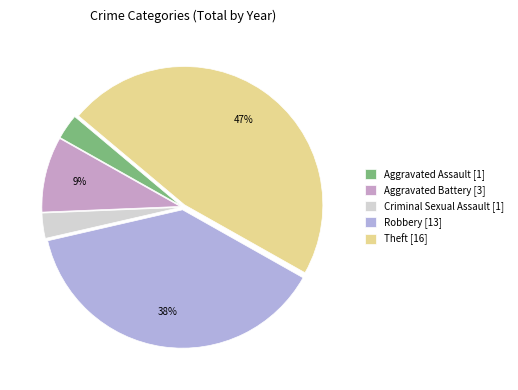

Which category has the biggest portion of the pie?

Theft